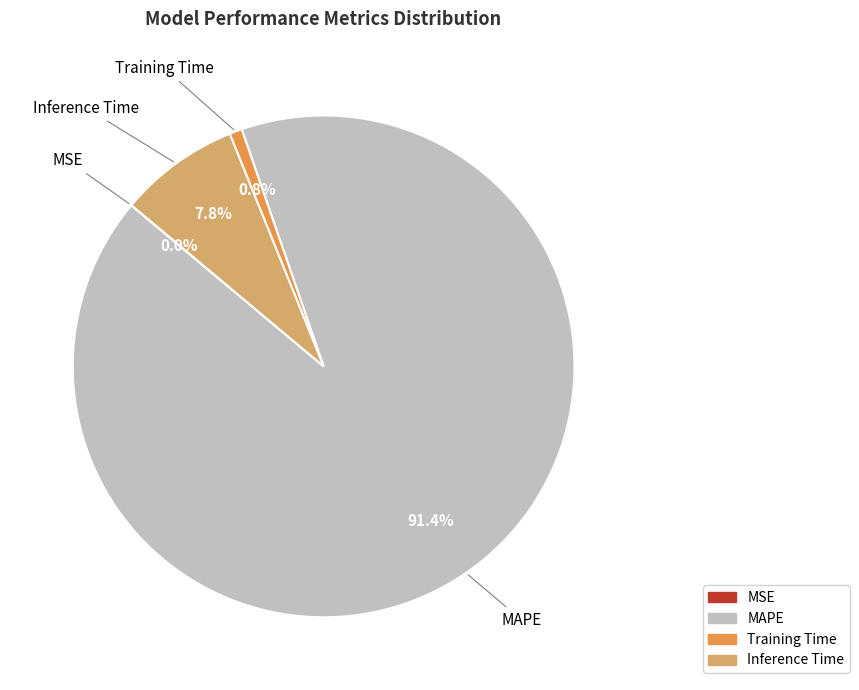

Is MAPE the majority of the pie?

Yes